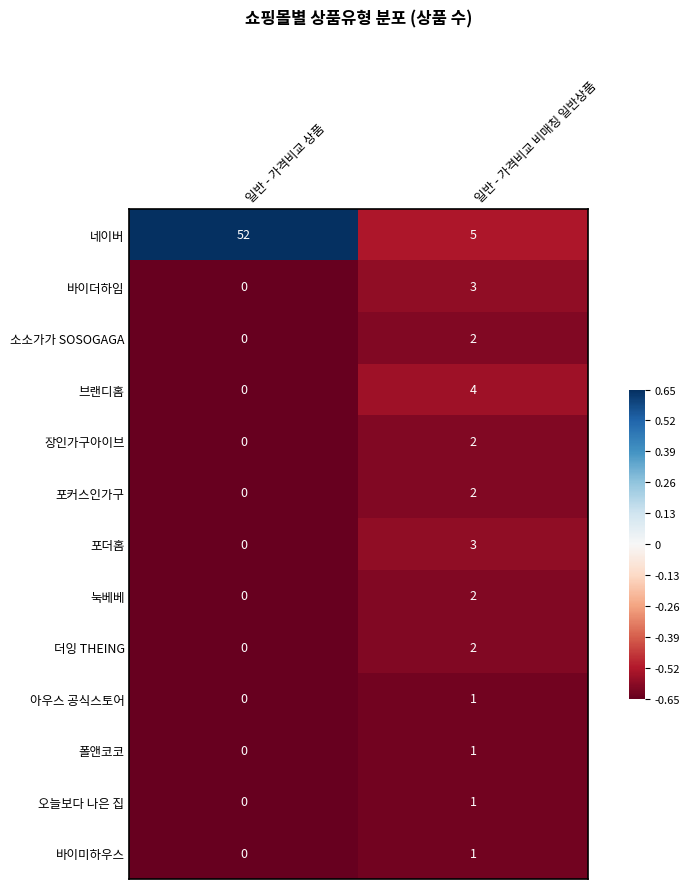

Which series has the largest range (max minus min)?

네이버